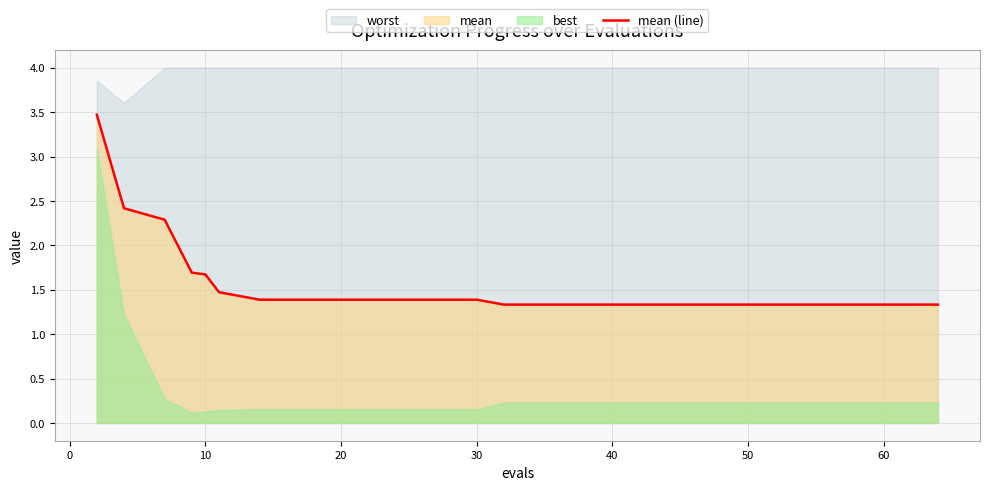

True or false: there are more than 2 points higher than both neighbors.

False